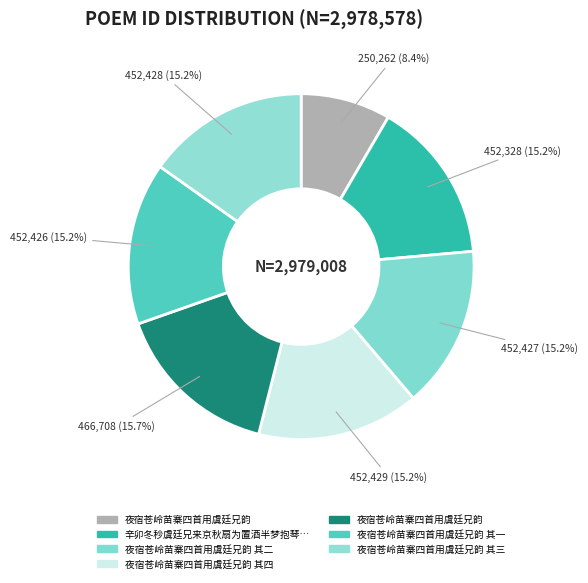

Count the number of slices in the pie.

7